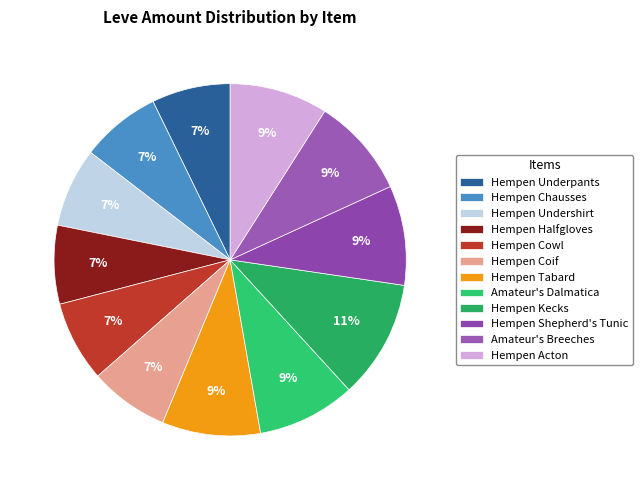

To the nearest percent, what is the difference between the largest and smallest slice percentages?

4%